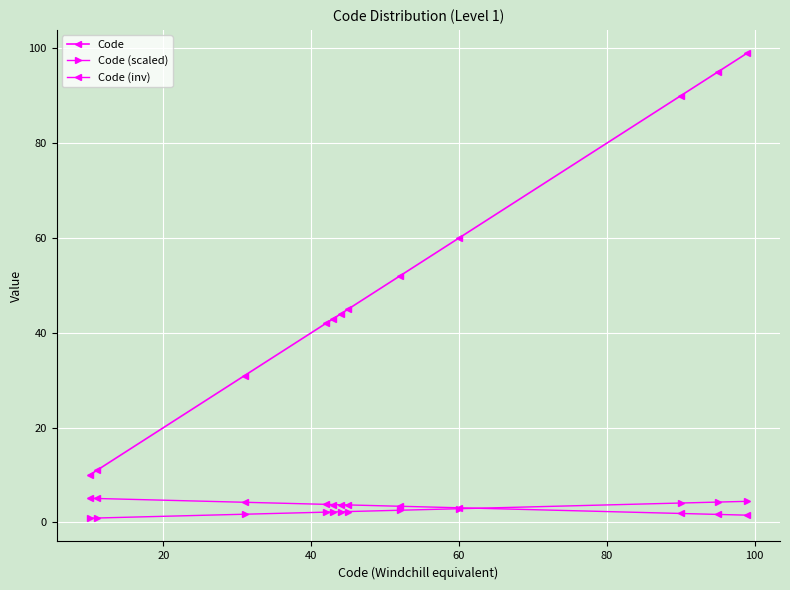

How many lines are shown in the chart?

3